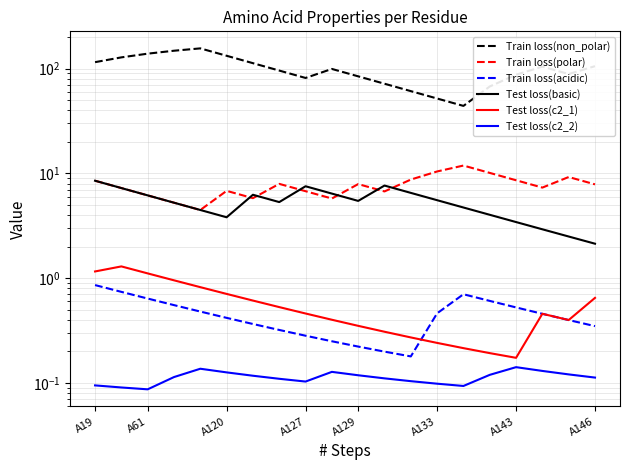

How many interior local valleys does the Test loss(basic) series have?

3